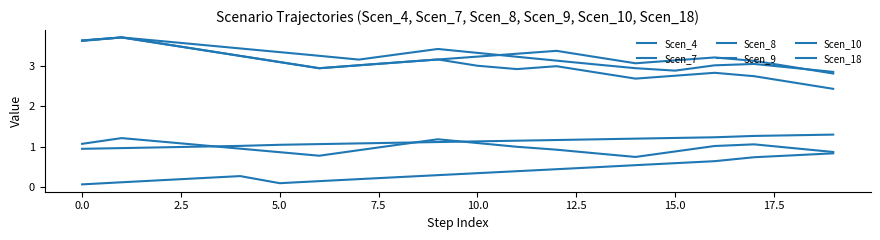

What is the value of the Scen_18 point at the 1st from the left?

3.6